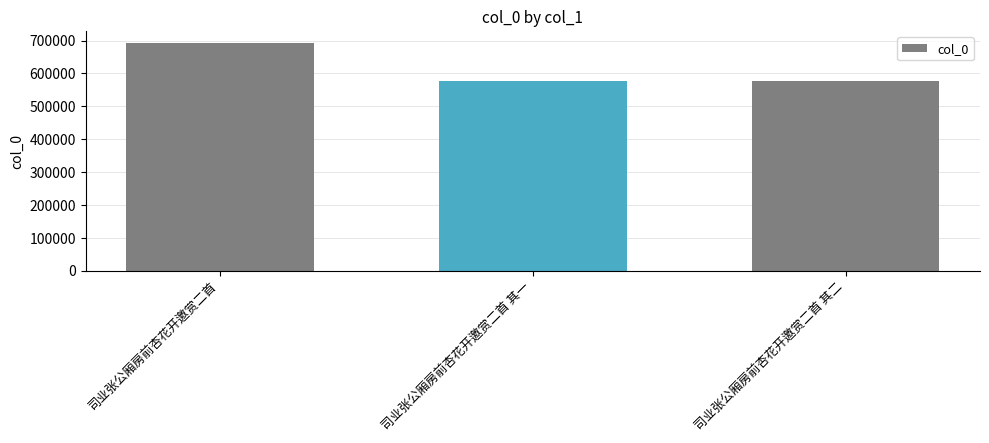

What is the label of the 3rd bar from the right?

司业张公厢房前杏花开邀赏二首